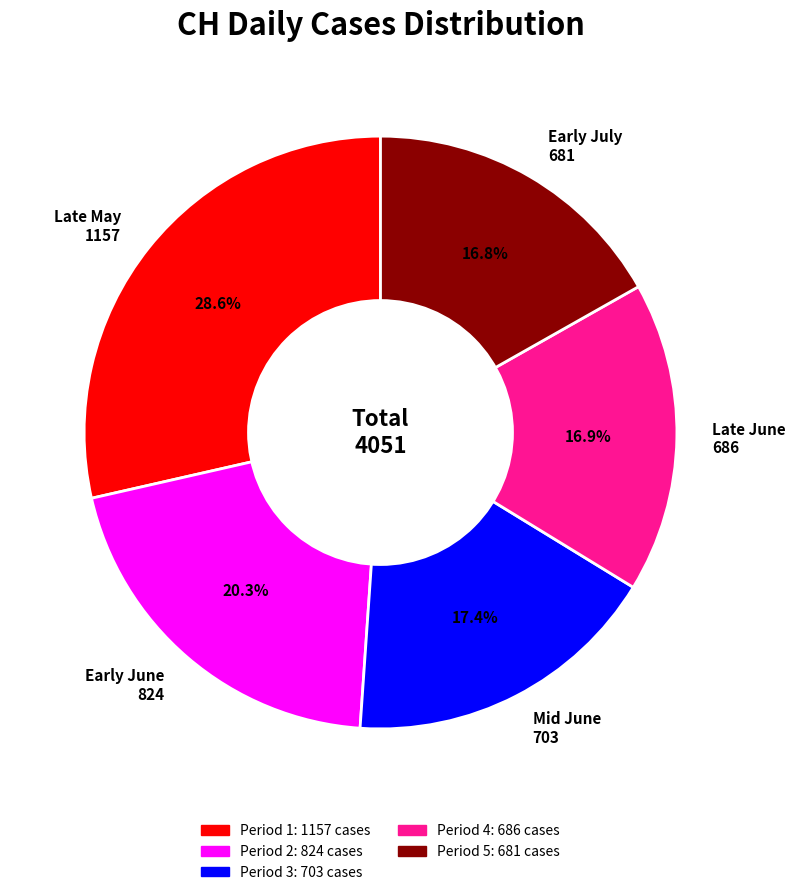

What is the ratio of the value at Early June 824 to the value at Late May 1157?

0.7